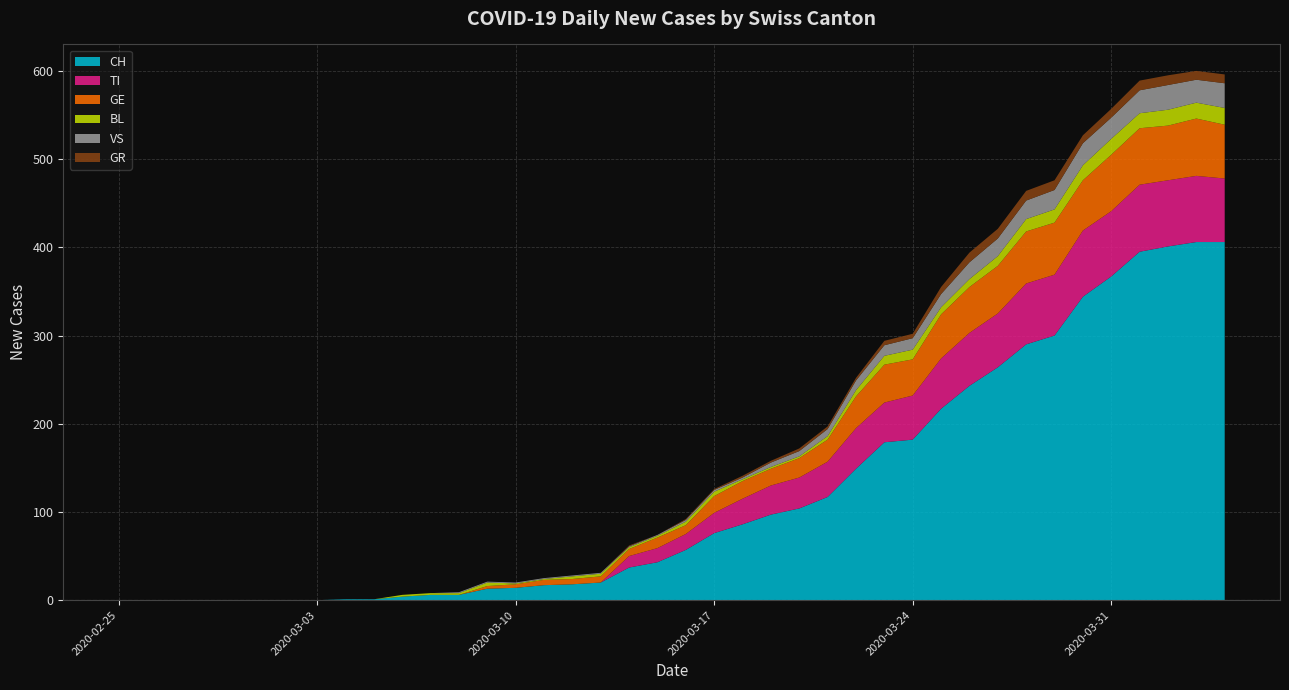

Reading left to right, what are all the values shown in this chart?

CH: 2020-02-25=0	2020-02-26=0	2020-02-27=0	2020-02-28=0	2020-02-29=0	2020-03-01=0	2020-03-02=0	2020-03-03=0	2020-03-04=1	2020-03-05=1	2020-03-06=4	2020-03-07=6	2020-03-08=6	2020-03-09=13	2020-03-10=14	2020-03-11=17	2020-03-12=18	2020-03-13=20	2020-03-14=37	2020-03-15=43	2020-03-16=57	2020-03-17=76	2020-03-18=86	2020-03-19=97	2020-03-20=104	2020-03-21=117	2020-03-22=149	2020-03-23=179	2020-03-24=182	2020-03-25=217	2020-03-26=243	2020-03-27=264	2020-03-28=290	2020-03-29=300	2020-03-30=344	2020-03-31=367	2020-04-01=395	2020-04-02=401	2020-04-03=406	2020-04-04=406
TI: 2020-02-25=0	2020-02-26=0	2020-02-27=0	2020-02-28=0	2020-02-29=0	2020-03-01=0	2020-03-02=0	2020-03-03=0	2020-03-04=0	2020-03-05=0	2020-03-06=0	2020-03-07=0	2020-03-08=0	2020-03-09=0	2020-03-10=0	2020-03-11=0	2020-03-12=0	2020-03-13=0	2020-03-14=13	2020-03-15=16	2020-03-16=18	2020-03-17=23	2020-03-18=29	2020-03-19=33	2020-03-20=35	2020-03-21=40	2020-03-22=46	2020-03-23=45	2020-03-24=50	2020-03-25=57	2020-03-26=60	2020-03-27=61	2020-03-28=69	2020-03-29=69	2020-03-30=75	2020-03-31=74	2020-04-01=76	2020-04-02=75	2020-04-03=75	2020-04-04=72
GE: 2020-02-25=0	2020-02-26=0	2020-02-27=0	2020-02-28=0	2020-02-29=0	2020-03-01=0	2020-03-02=0	2020-03-03=0	2020-03-04=0	2020-03-05=0	2020-03-06=0	2020-03-07=0	2020-03-08=0	2020-03-09=3	2020-03-10=4	2020-03-11=6	2020-03-12=6	2020-03-13=7	2020-03-14=8	2020-03-15=12	2020-03-16=10	2020-03-17=19	2020-03-18=20	2020-03-19=19	2020-03-20=22	2020-03-21=25	2020-03-22=36	2020-03-23=43	2020-03-24=41	2020-03-25=50	2020-03-26=52	2020-03-27=54	2020-03-28=59	2020-03-29=59	2020-03-30=57	2020-03-31=64	2020-04-01=64	2020-04-02=62	2020-04-03=65	2020-04-04=61
BL: 2020-02-25=0	2020-02-26=0	2020-02-27=0	2020-02-28=0	2020-02-29=0	2020-03-01=0	2020-03-02=0	2020-03-03=0	2020-03-04=0	2020-03-05=0	2020-03-06=2	2020-03-07=2	2020-03-08=2	2020-03-09=4	2020-03-10=1	2020-03-11=1	2020-03-12=3	2020-03-13=3	2020-03-14=2	2020-03-15=2	2020-03-16=4	2020-03-17=5	2020-03-18=2	2020-03-19=2	2020-03-20=2	2020-03-21=4	2020-03-22=7	2020-03-23=10	2020-03-24=11	2020-03-25=8	2020-03-26=9	2020-03-27=11	2020-03-28=14	2020-03-29=15	2020-03-30=17	2020-03-31=18	2020-04-01=17	2020-04-02=18	2020-04-03=18	2020-04-04=19
VS: 2020-02-25=0	2020-02-26=0	2020-02-27=0	2020-02-28=0	2020-02-29=0	2020-03-01=0	2020-03-02=0	2020-03-03=0	2020-03-04=0	2020-03-05=0	2020-03-06=0	2020-03-07=0	2020-03-08=1	2020-03-09=1	2020-03-10=1	2020-03-11=1	2020-03-12=1	2020-03-13=1	2020-03-14=1	2020-03-15=1	2020-03-16=2	2020-03-17=2	2020-03-18=2	2020-03-19=5	2020-03-20=6	2020-03-21=8	2020-03-22=11	2020-03-23=12	2020-03-24=13	2020-03-25=15	2020-03-26=19	2020-03-27=20	2020-03-28=21	2020-03-29=22	2020-03-30=25	2020-03-31=24	2020-04-01=26	2020-04-02=28	2020-04-03=26	2020-04-04=28
GR: 2020-02-25=0	2020-02-26=0	2020-02-27=0	2020-02-28=0	2020-02-29=0	2020-03-01=0	2020-03-02=0	2020-03-03=0	2020-03-04=0	2020-03-05=0	2020-03-06=0	2020-03-07=0	2020-03-08=0	2020-03-09=0	2020-03-10=0	2020-03-11=0	2020-03-12=0	2020-03-13=0	2020-03-14=1	2020-03-15=0	2020-03-16=1	2020-03-17=1	2020-03-18=2	2020-03-19=2	2020-03-20=3	2020-03-21=3	2020-03-22=3	2020-03-23=5	2020-03-24=5	2020-03-25=8	2020-03-26=11	2020-03-27=11	2020-03-28=11	2020-03-29=11	2020-03-30=9	2020-03-31=10	2020-04-01=11	2020-04-02=11	2020-04-03=10	2020-04-04=10